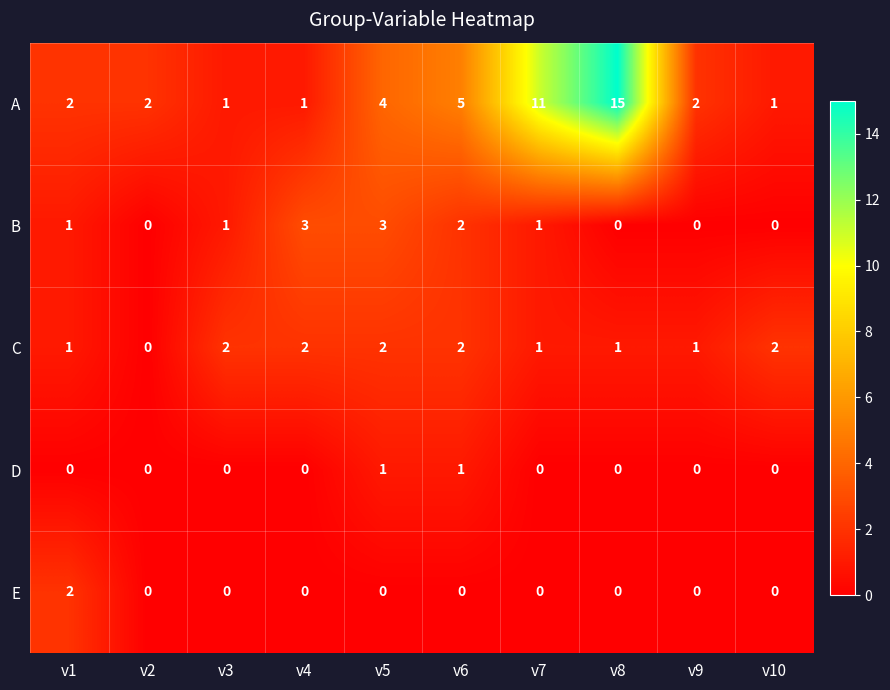

What is the difference between the A values at v5 and v3?

3